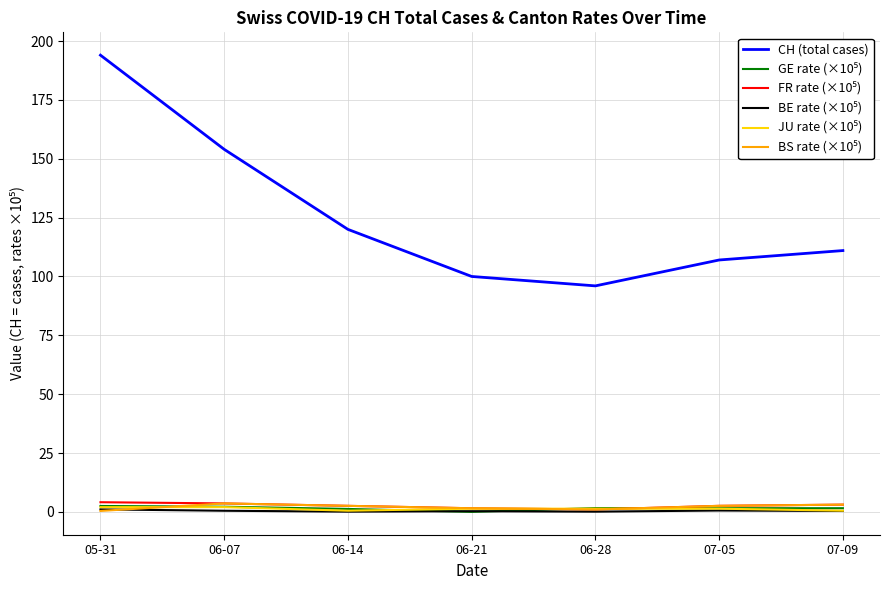

What is the difference between the highest and lowest values at 07-09?

110.6